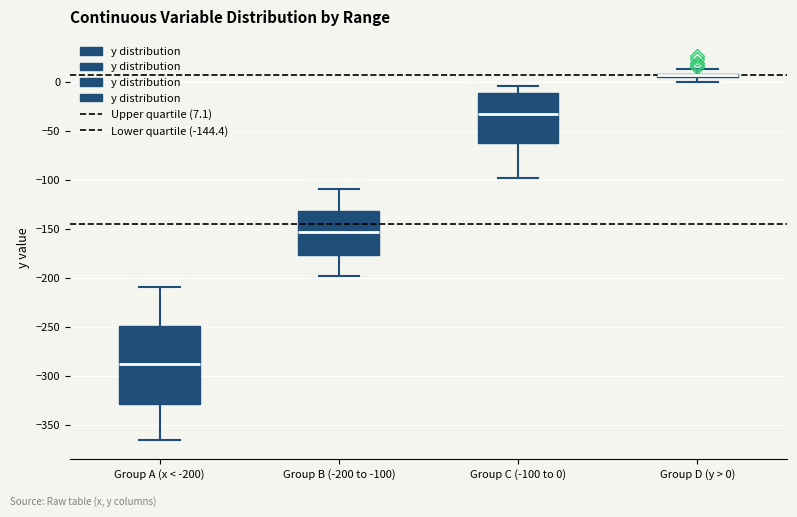

Where does the lower whisker of the box for Group A (x < -200) end on the y-axis? The values are not printed on the chart, so give them approximately, as read against the axis.

-365